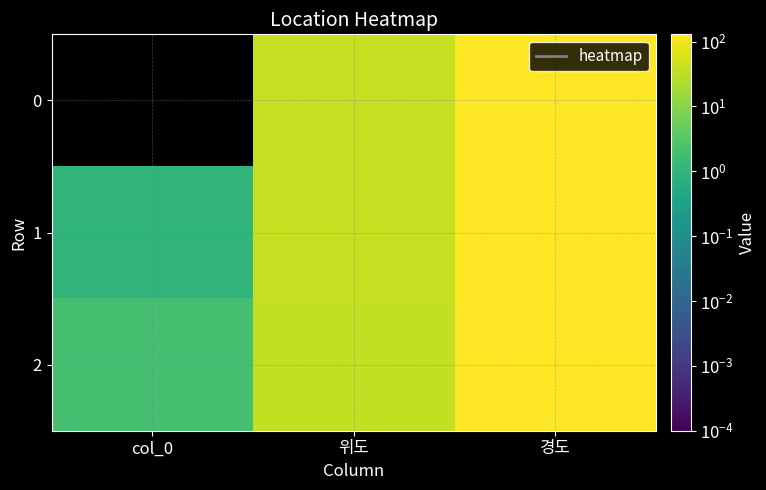

At which category is the sum across all series the highest?

경도